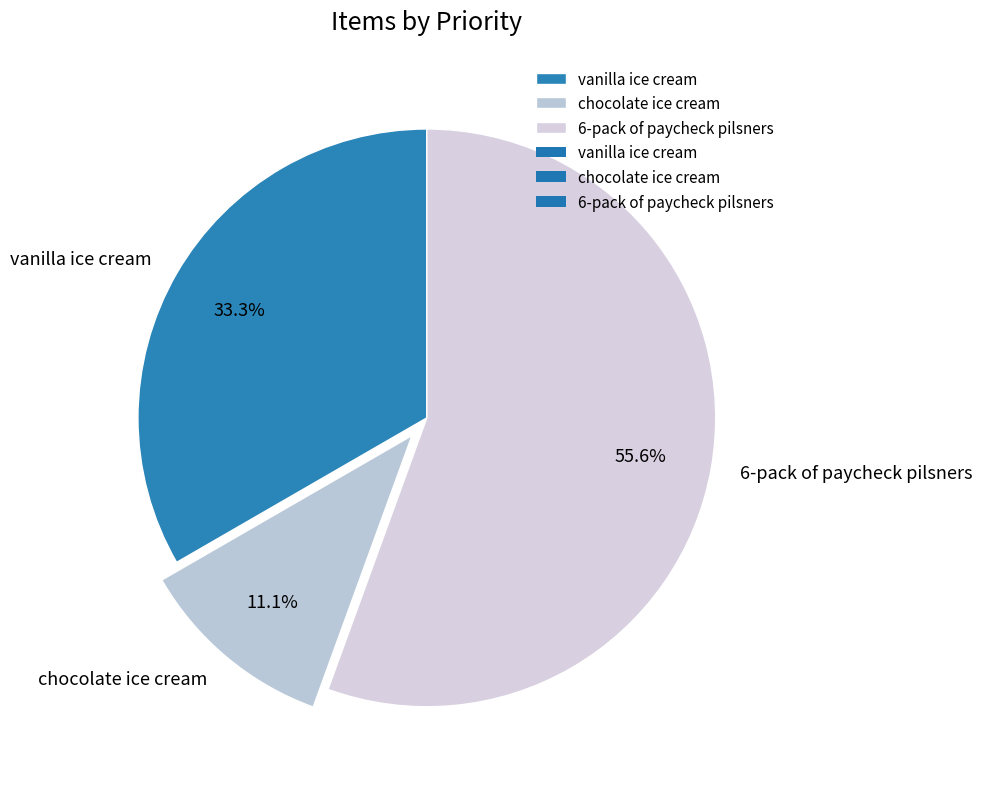

How many slices are in this pie chart?

3